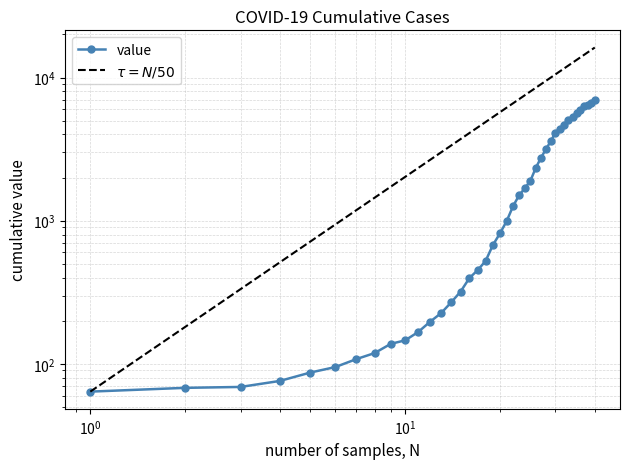

What is the difference between the maximum and second lowest values?

6927